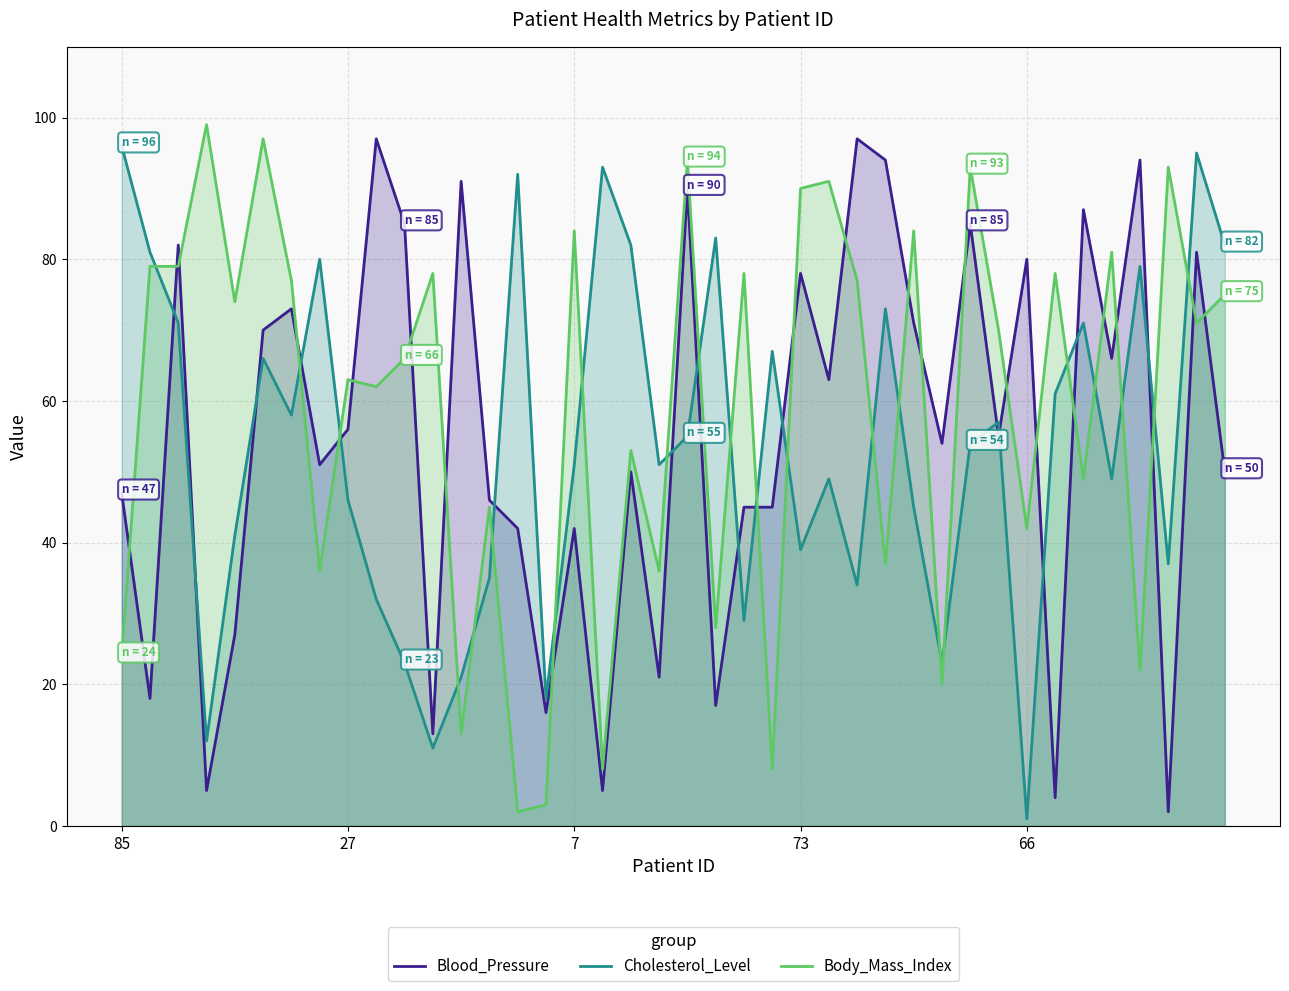

What is the minimum value for Cholesterol_Level?

1